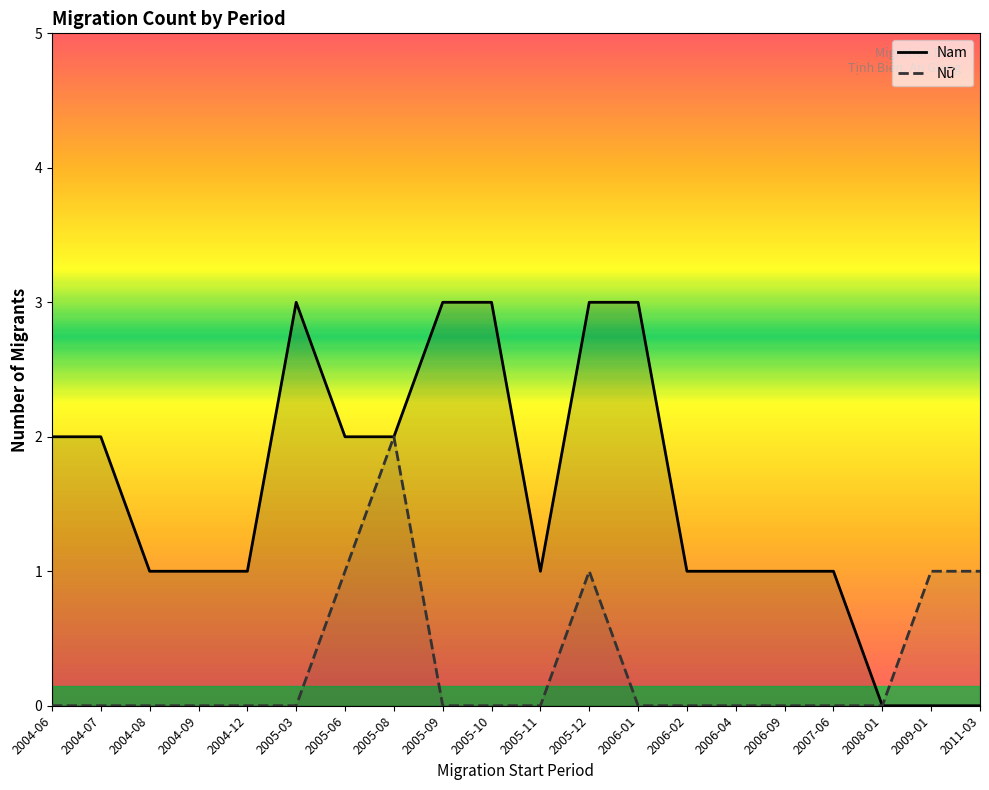

How many data points does each series have?

20